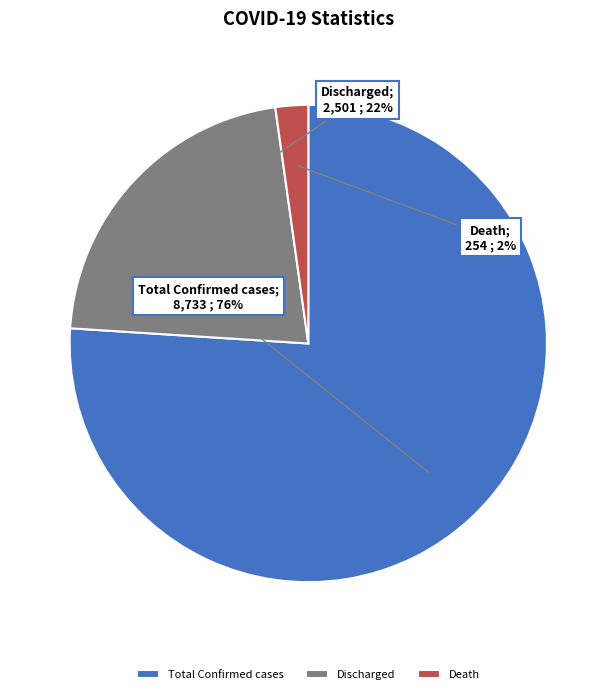

To the nearest percent, what portion does Discharged represent?

22%